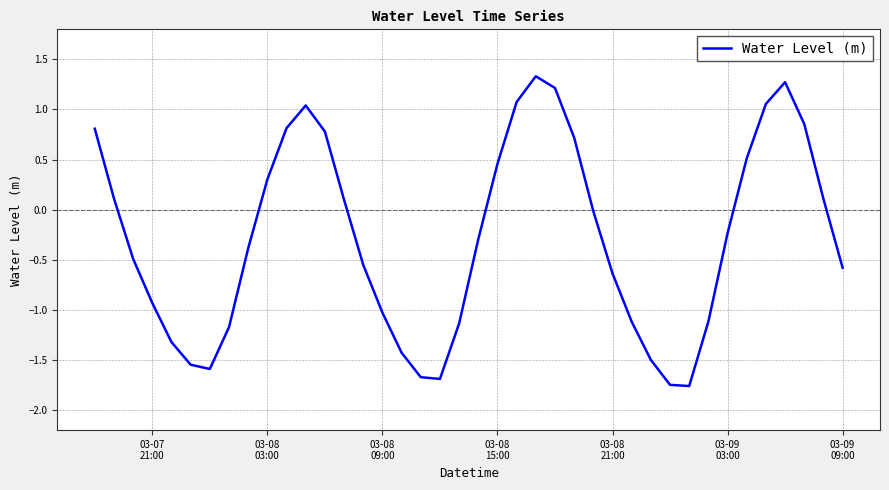

What is the maximum value shown in the chart?

1.3